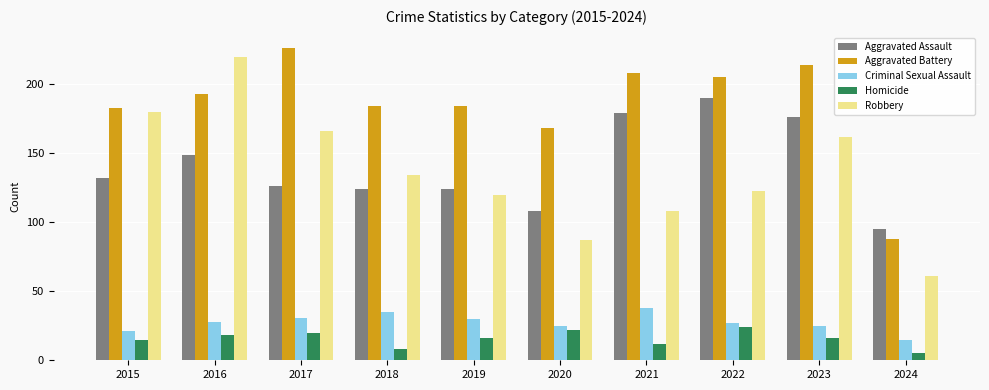

What is the sum of all Aggravated Assault values?

1403